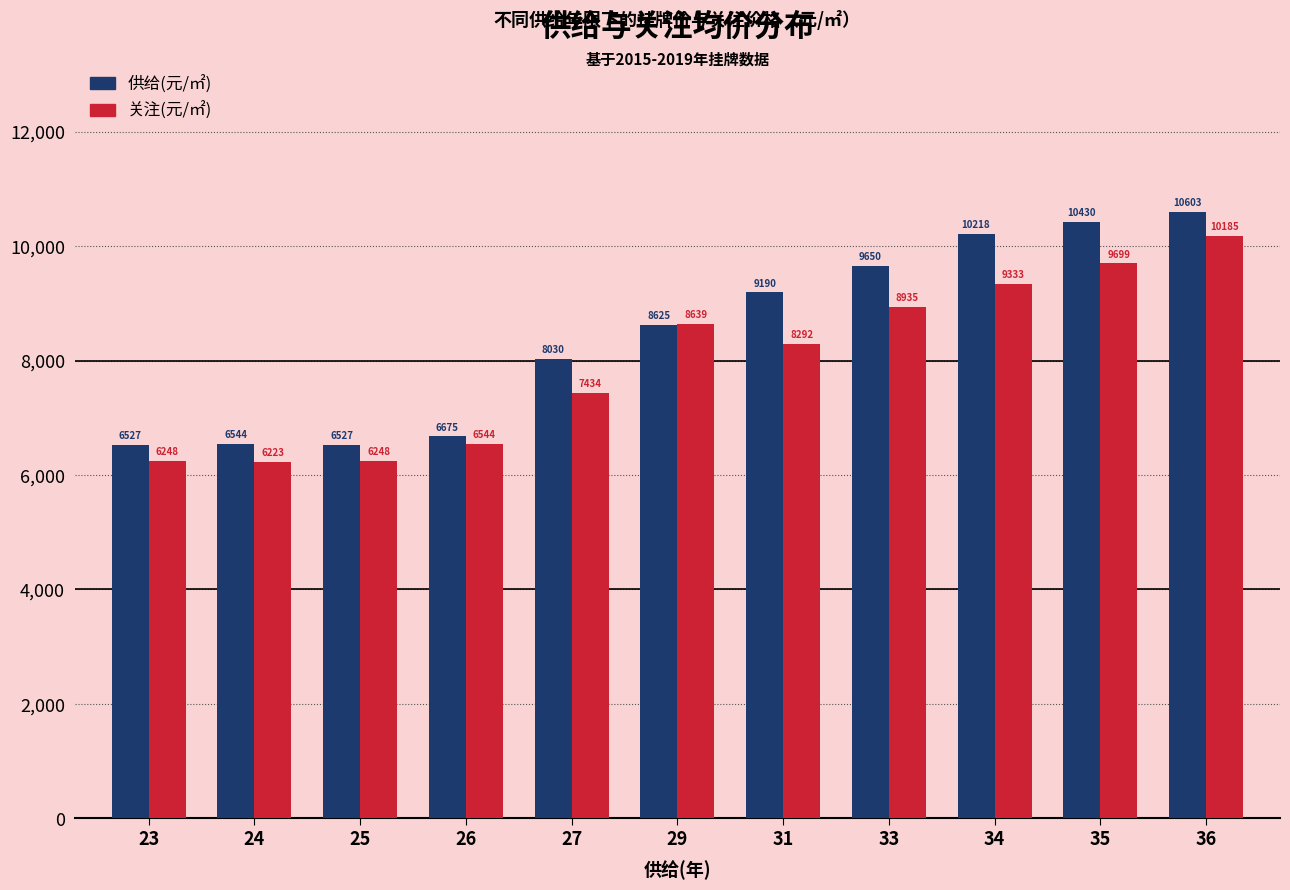

How many data points does each series have?

11